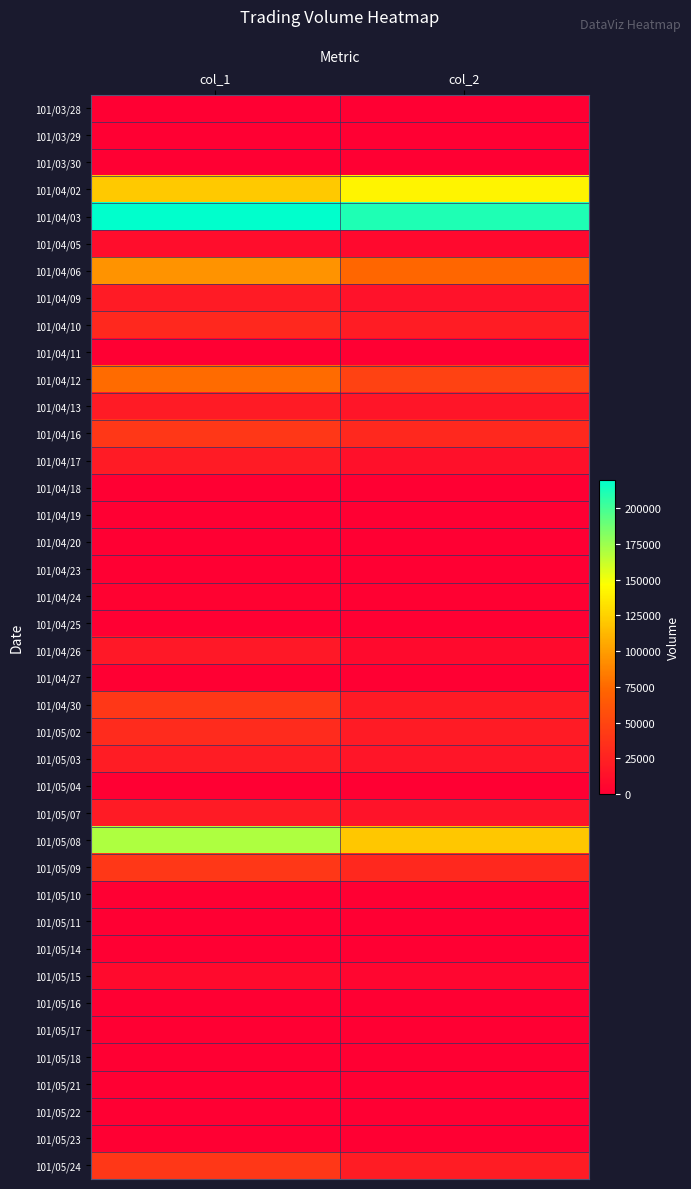

What is the total value across all series at col_1?

1042000